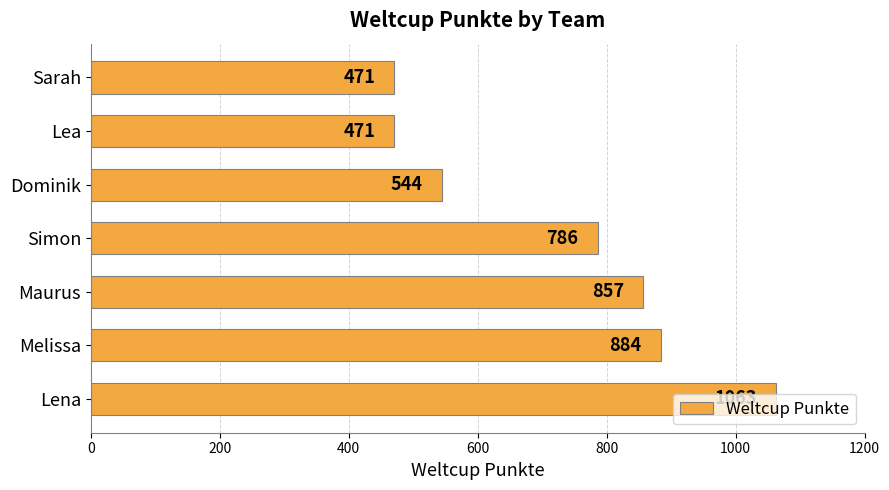

Is it true that the value at Simon is 786?

True